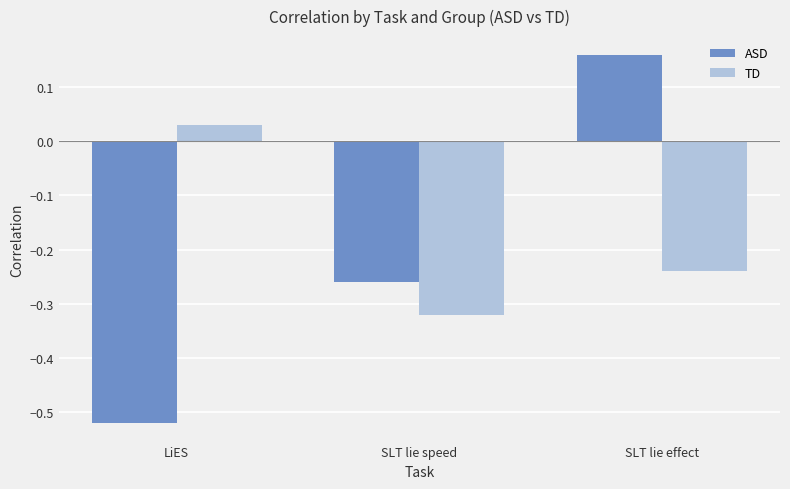

What is the label of the 1st bar from the left?

LiES